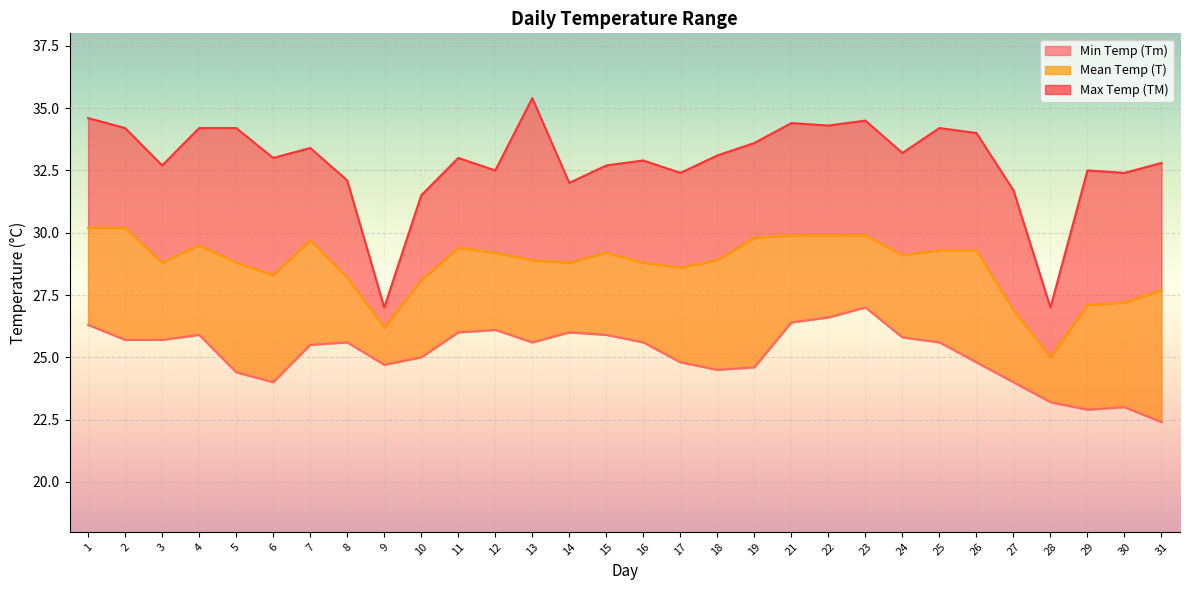

Which category has the highest value across all series?

13